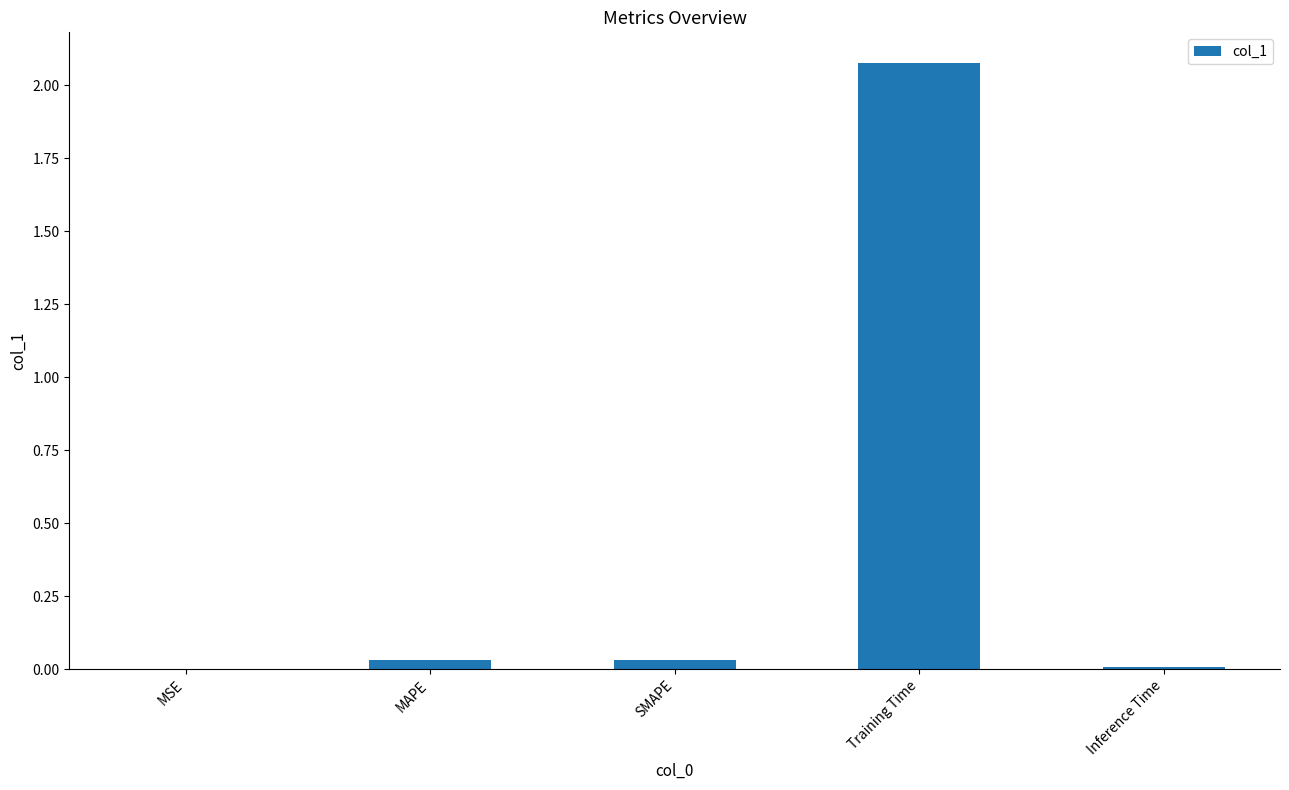

Which has a higher value, Inference Time or Training Time?

Training Time